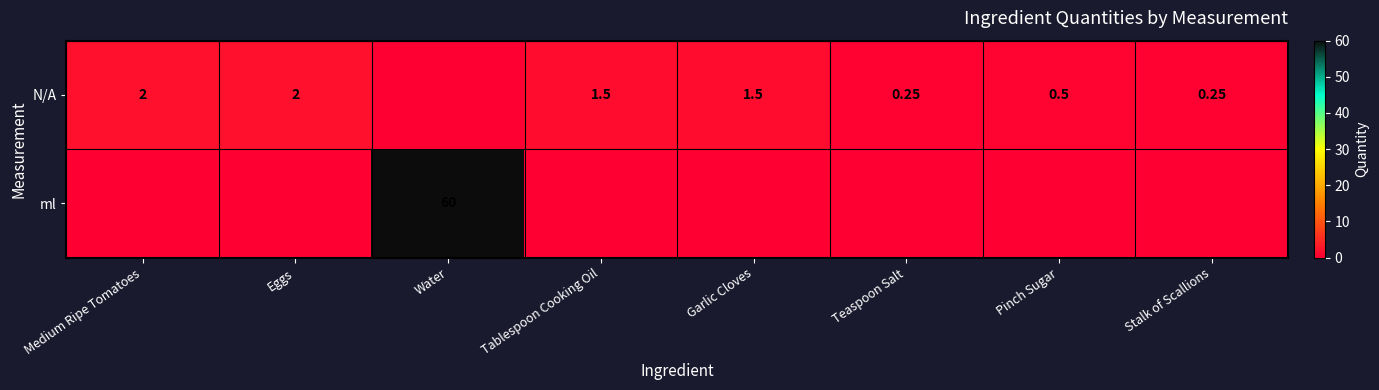

Is the value of N/A at Eggs greater than the value of ml at Water?

No